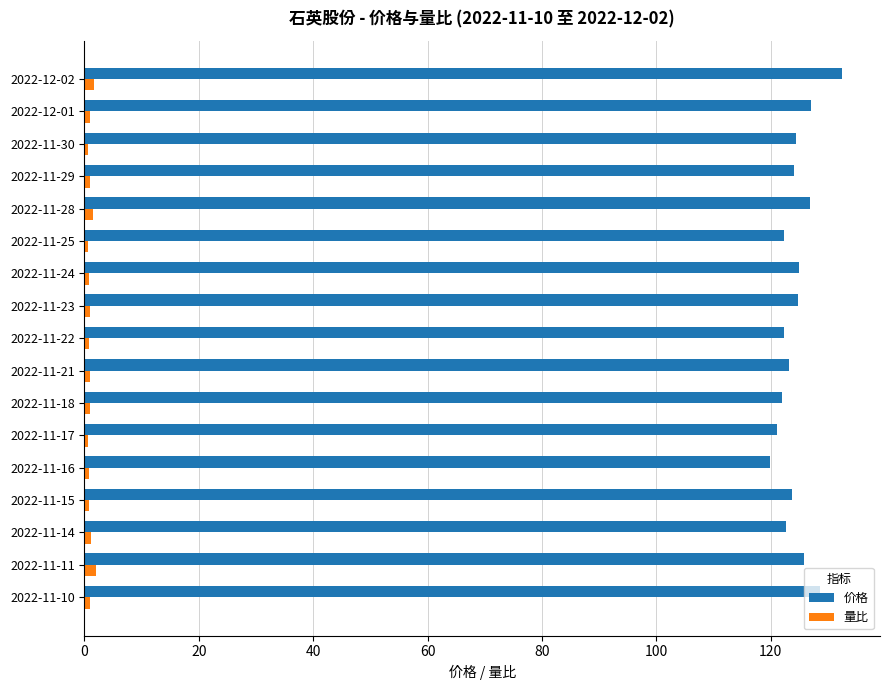

True or false: 价格 has a value of 37.0 at 2022-11-29.

False